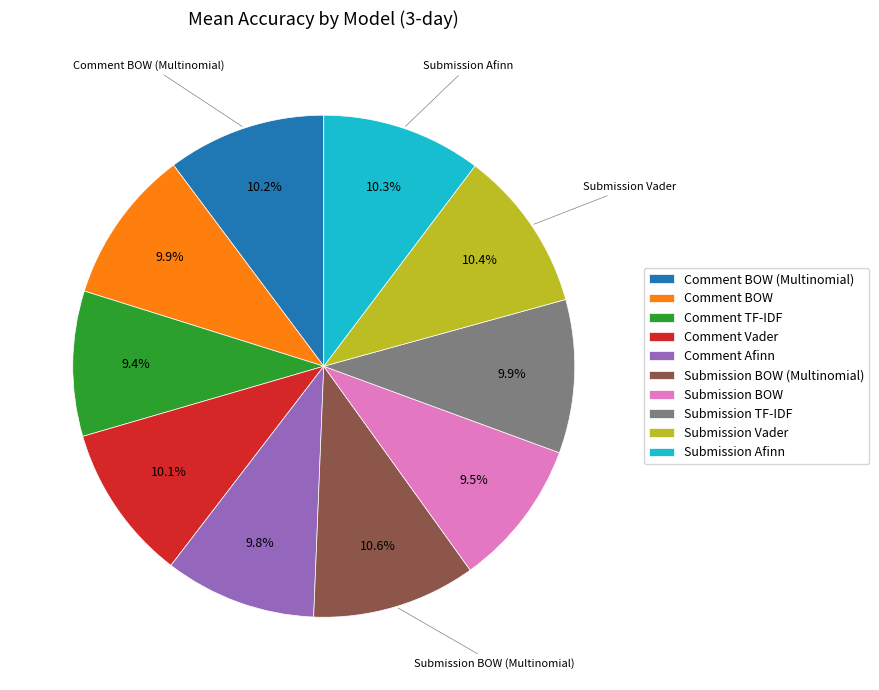

What portion of the pie excludes Comment TF-IDF?

90.6%